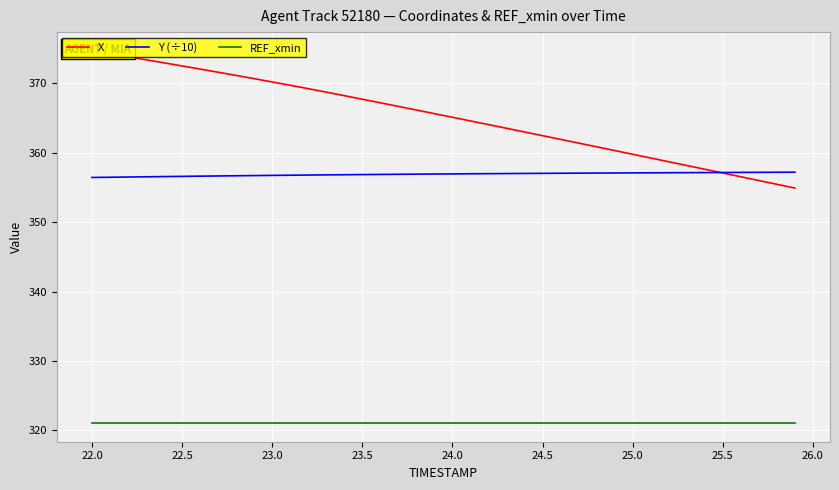

True or false: X and REF_xmin cross at least once.

False